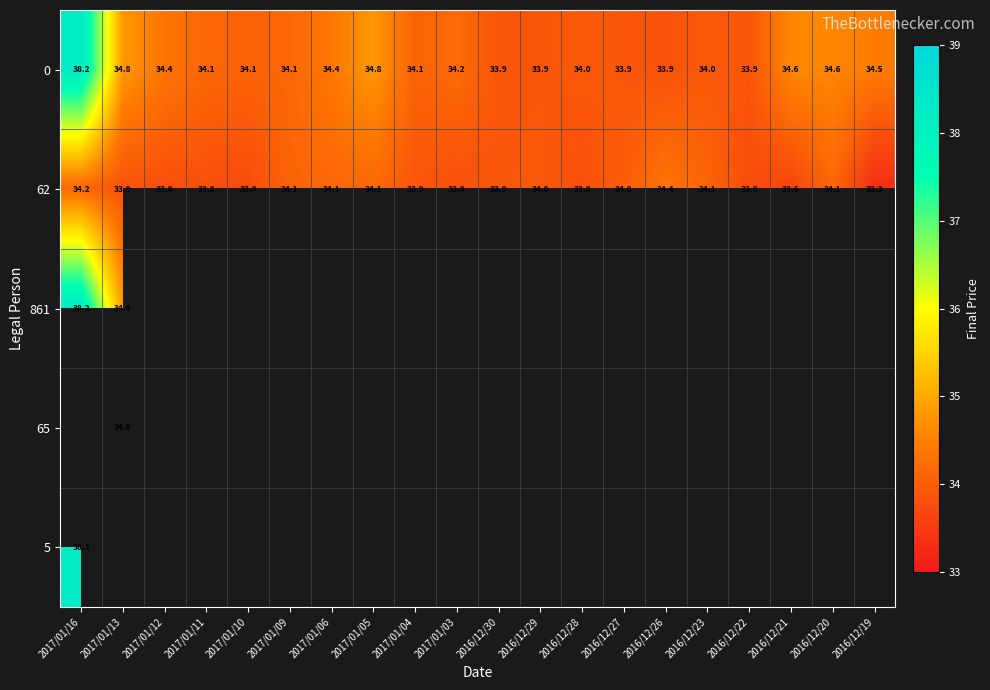

The 62 series shows 51.5 at 2017/01/12. True or false?

False